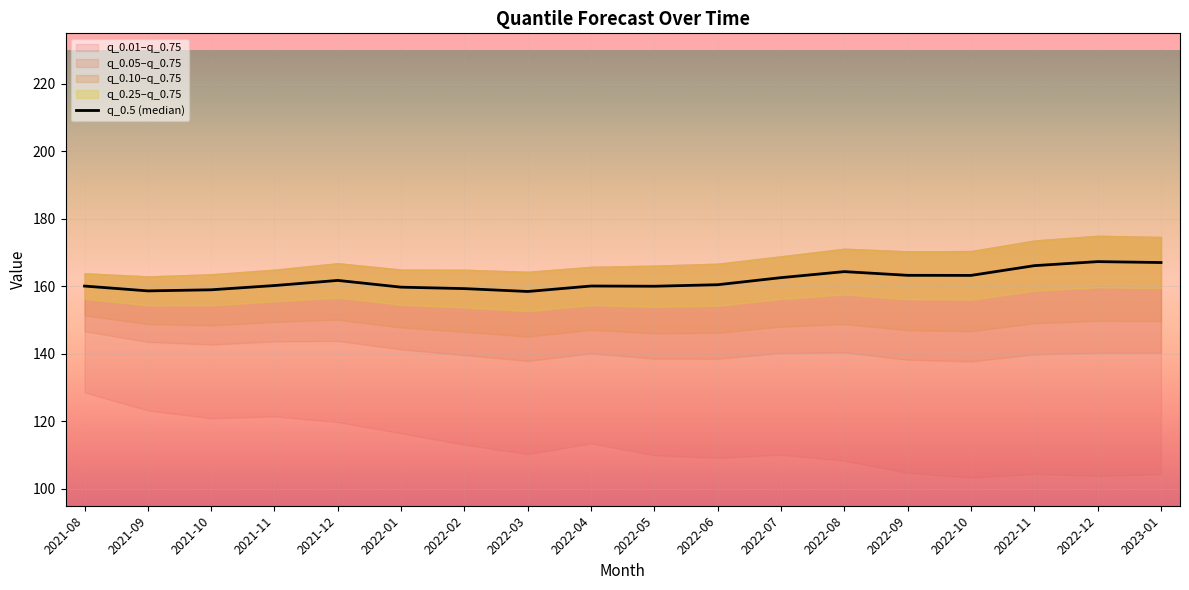

Rank the categories by value from highest to lowest.

2022-12, 2023-01, 2022-11, 2022-08, 2022-09, 2022-10, 2022-07, 2021-12, 2022-06, 2021-11, 2022-04, 2021-08, 2022-05, 2022-01, 2022-02, 2021-10, 2021-09, 2022-03